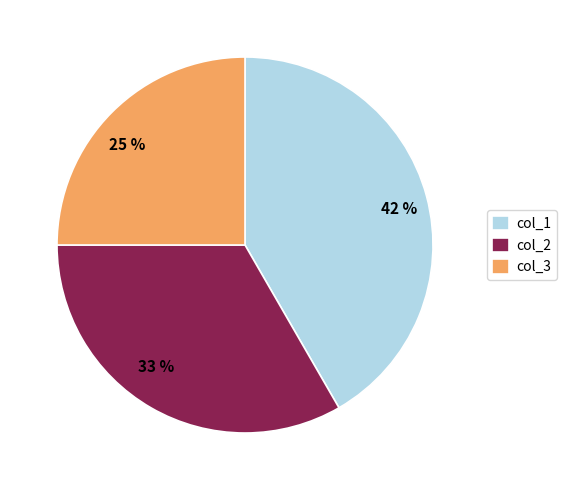

To the nearest percent, what is the difference between the largest and smallest slice percentages?

17%